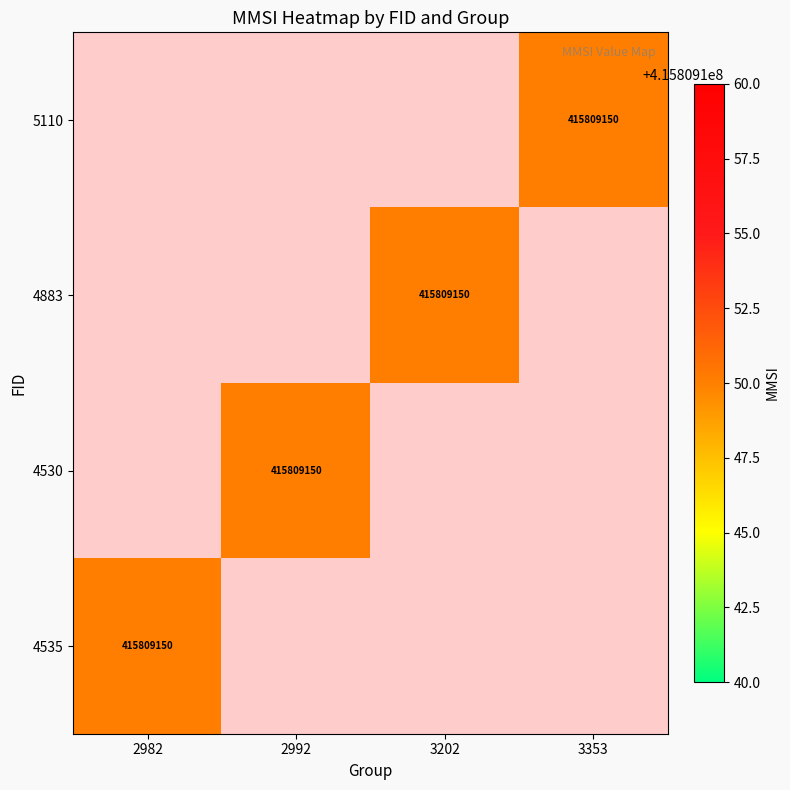

What is the minimum value for 4535?

415809150.0